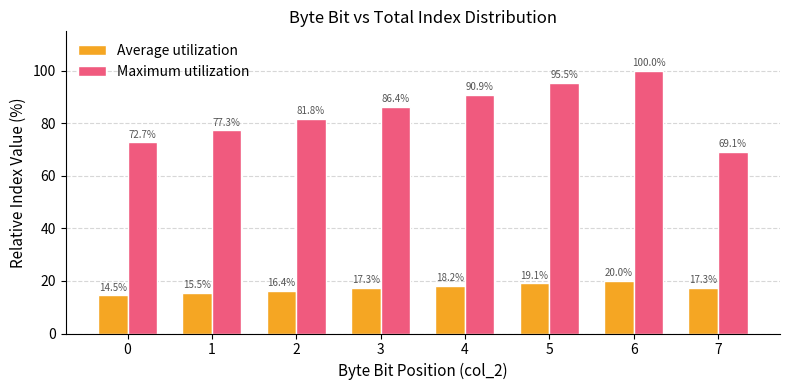

What is the spread (max minus min) of values at 5?

76.4